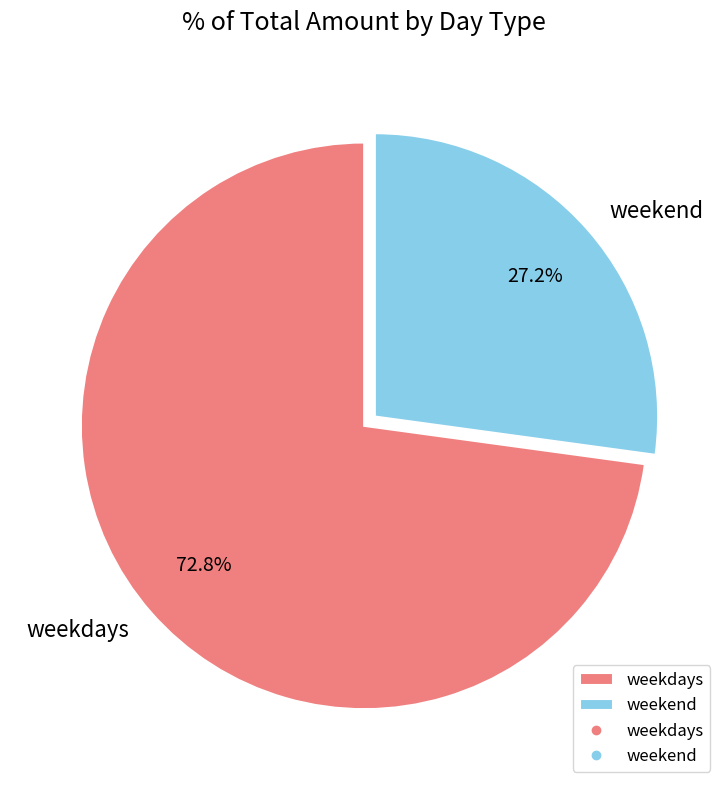

What is the total percentage of weekend and weekdays?

100.0%